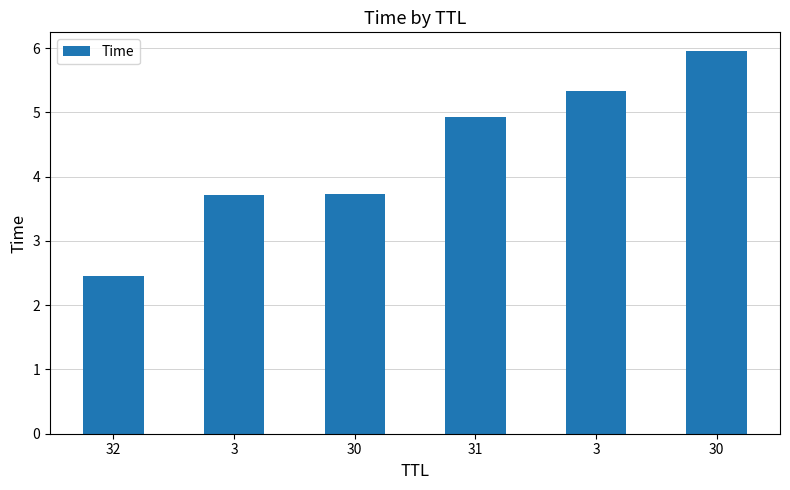

Rank the categories by value from lowest to highest.

32, 3, 30, 31, 3, 30